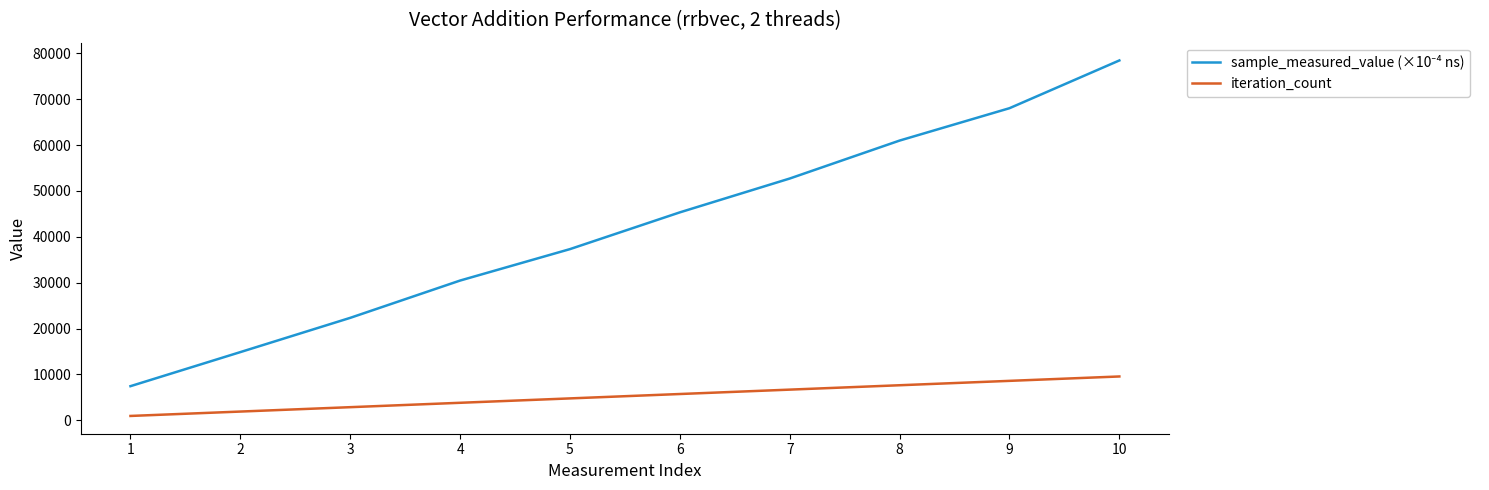

What is the greatest value displayed?

78439.3